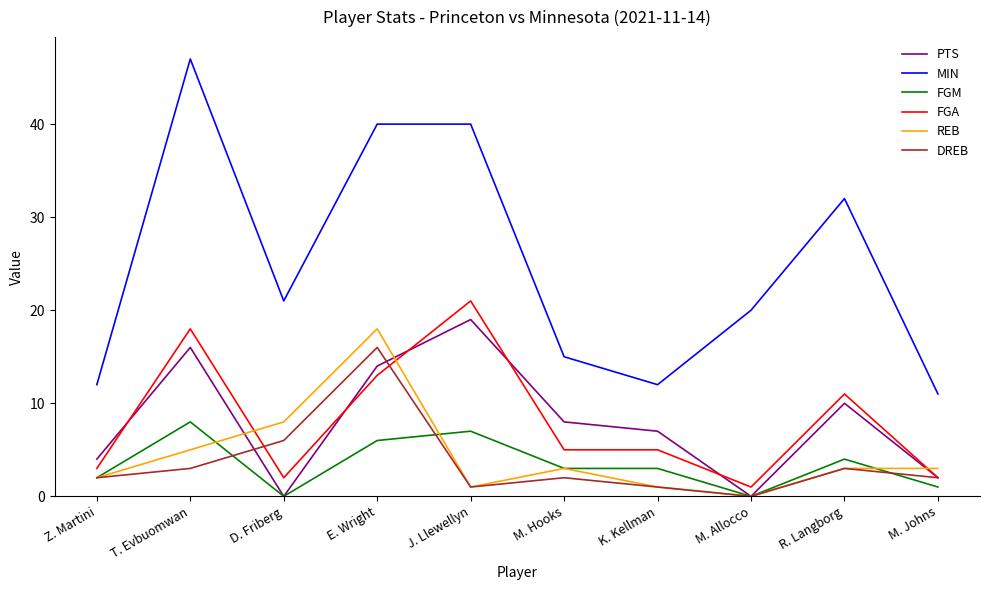

Which category has the highest value across all series?

T. Evbuomwan